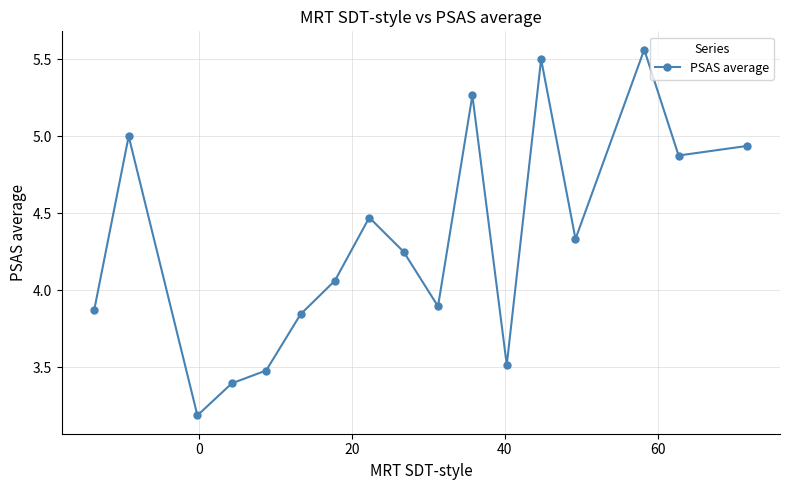

What is the value of the 3rd point from the left?

3.2